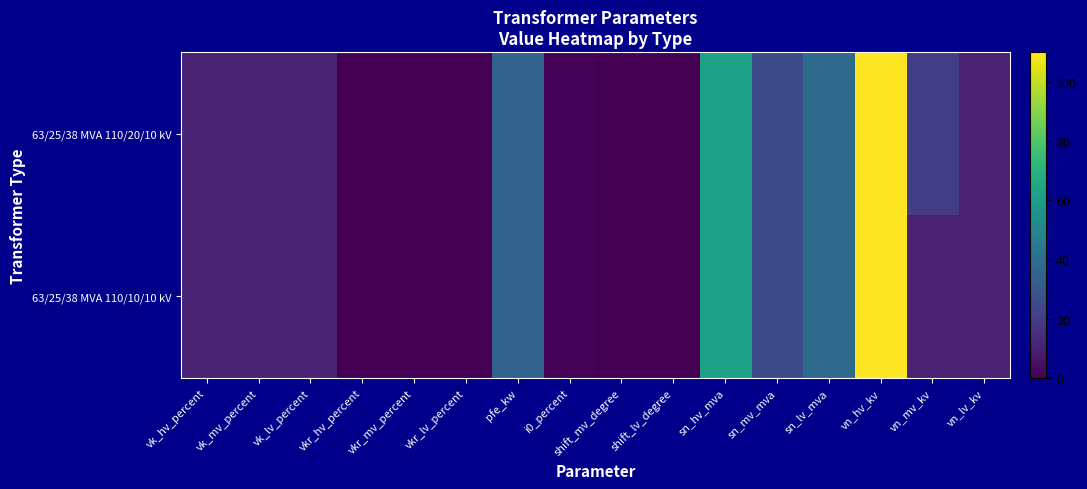

Reading left to right, extract all data points from this chart.

63/25/38 MVA 110/20/10 kV: vk_hv_percent=10.4	vk_mv_percent=10.4	vk_lv_percent=10.4	vkr_hv_percent=0.3	vkr_mv_percent=0.3	vkr_lv_percent=0.3	pfe_kw=35.0	i0_percent=0.9	shift_mv_degree=0.0	shift_lv_degree=0.0	sn_hv_mva=63.0	sn_mv_mva=25.0	sn_lv_mva=38.0	vn_hv_kv=110.0	vn_mv_kv=20.0	vn_lv_kv=10.0
63/25/38 MVA 110/10/10 kV: vk_hv_percent=10.4	vk_mv_percent=10.4	vk_lv_percent=10.4	vkr_hv_percent=0.3	vkr_mv_percent=0.3	vkr_lv_percent=0.3	pfe_kw=35.0	i0_percent=0.9	shift_mv_degree=0.0	shift_lv_degree=0.0	sn_hv_mva=63.0	sn_mv_mva=25.0	sn_lv_mva=38.0	vn_hv_kv=110.0	vn_mv_kv=10.0	vn_lv_kv=10.0